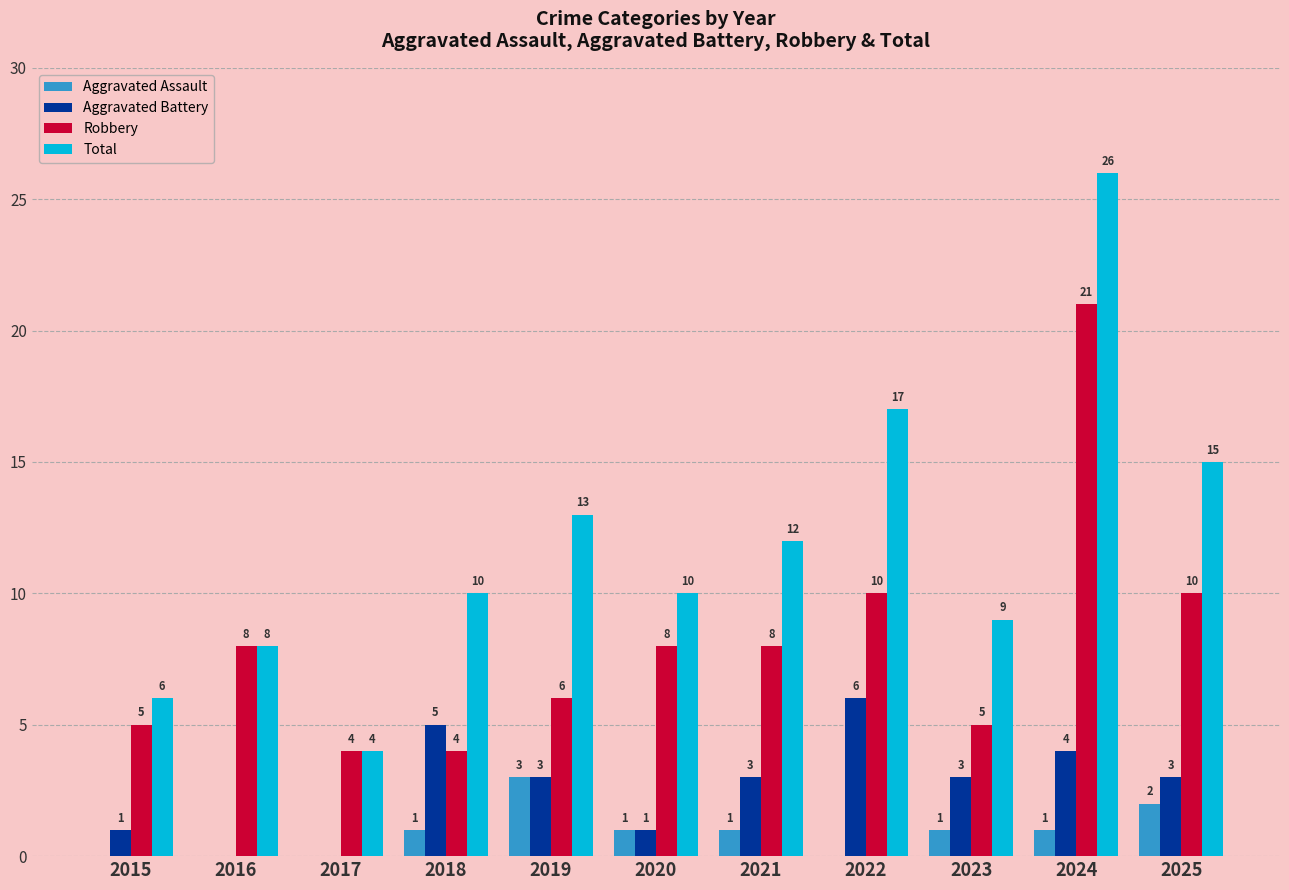

How many values in Aggravated Battery are above zero?

9